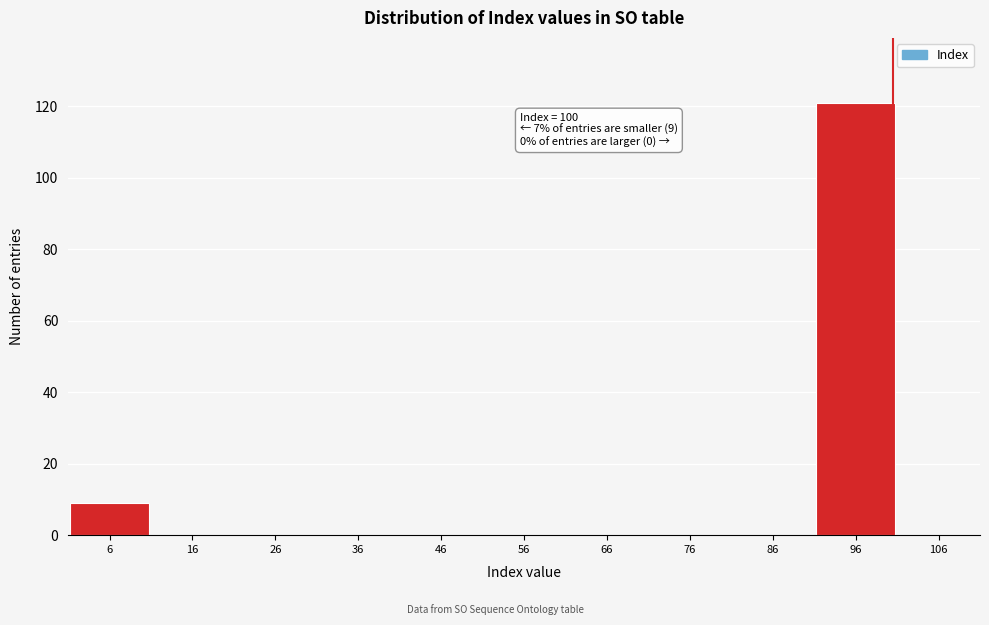

Over which range of the x-axis is the bar tallest?

90.5 to 100.5